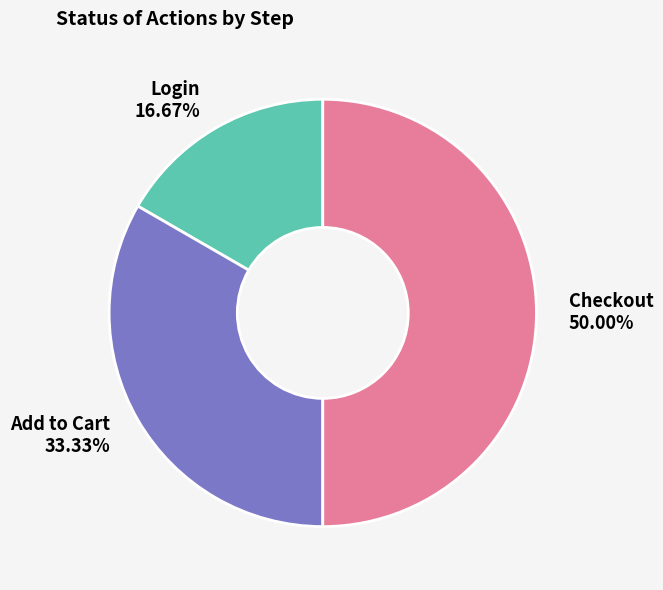

Which category has the smallest portion of the pie?

Login